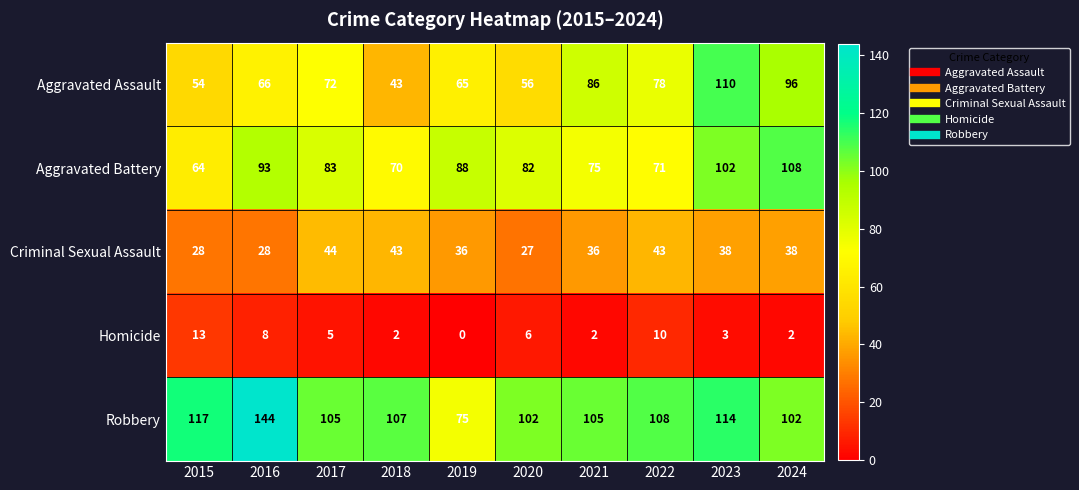

At which category is the sum across all series the highest?

2023